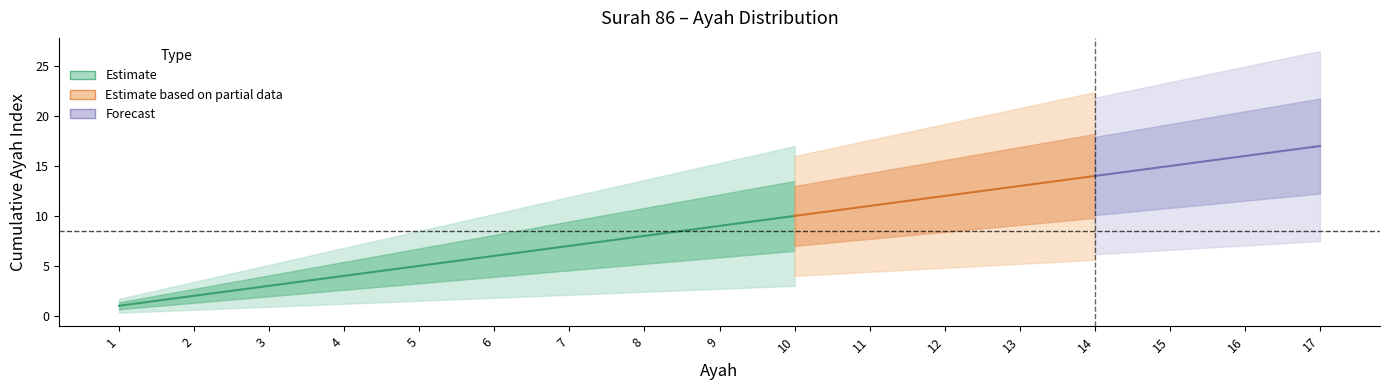

Which has a higher value, 1 or 11?

11